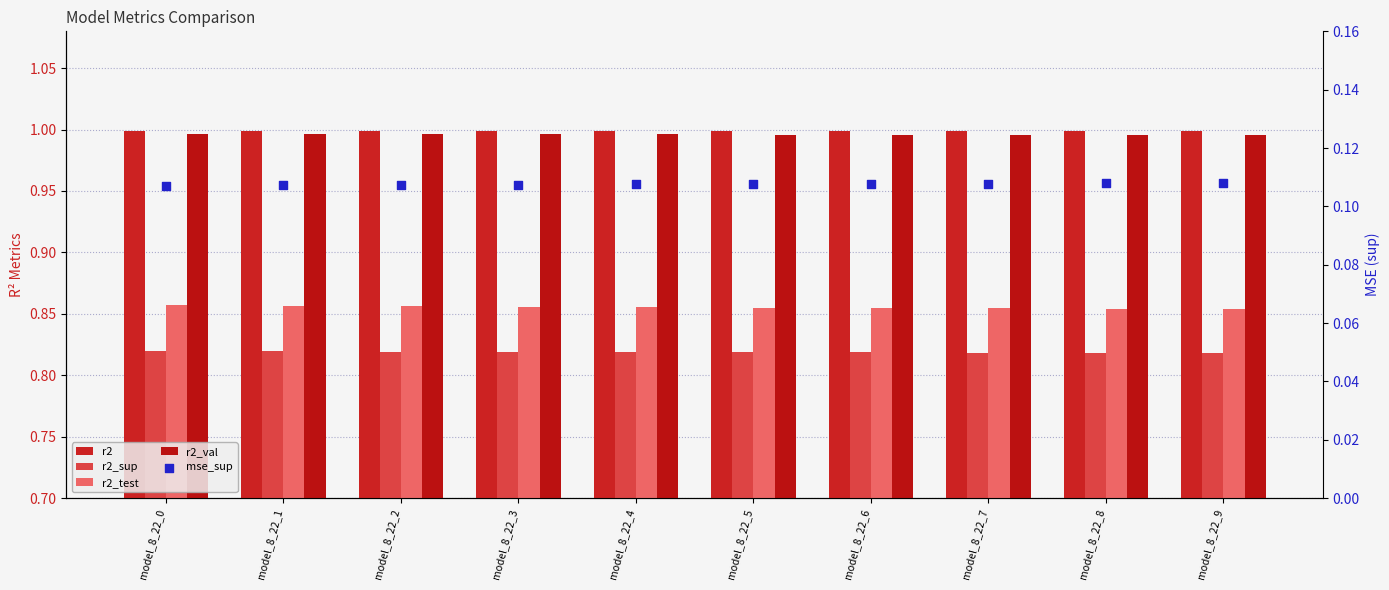

What is the total value across all series at model_8_22_1?

3.8